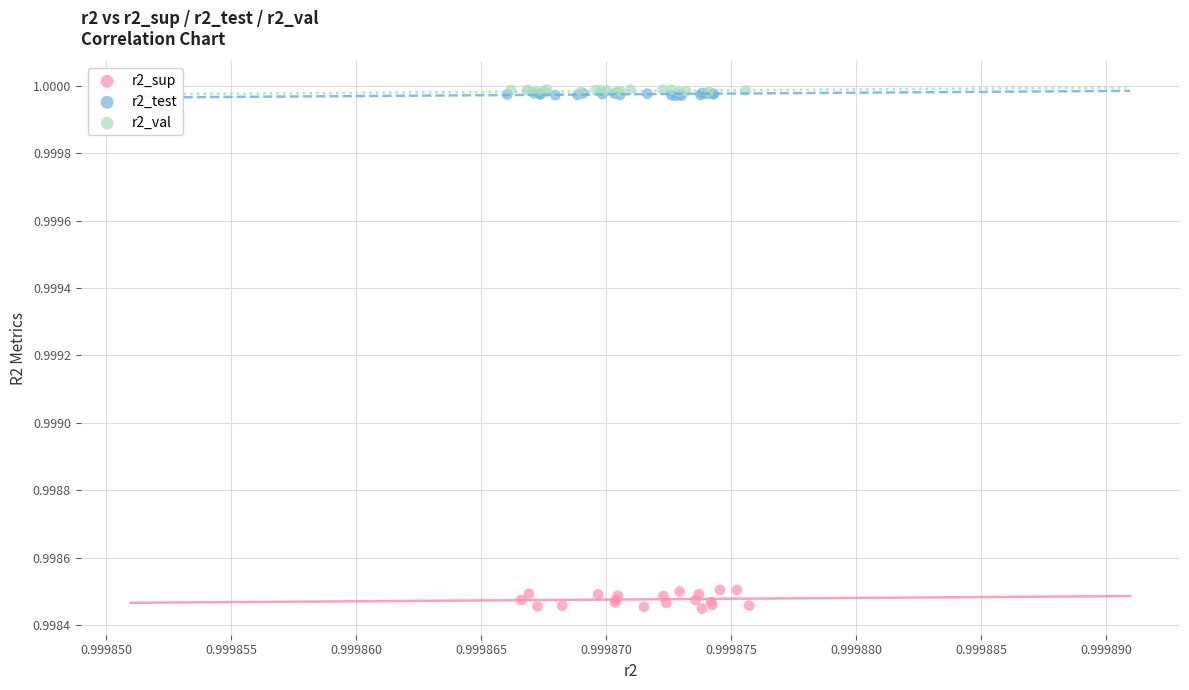

What are all the series names shown in the legend?

r2_sup, r2_test, r2_val